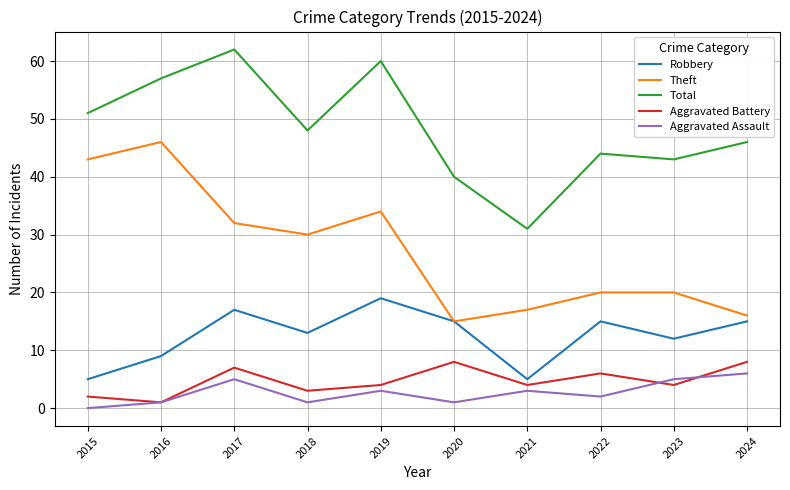

How many interior local valleys does the Robbery series have?

3